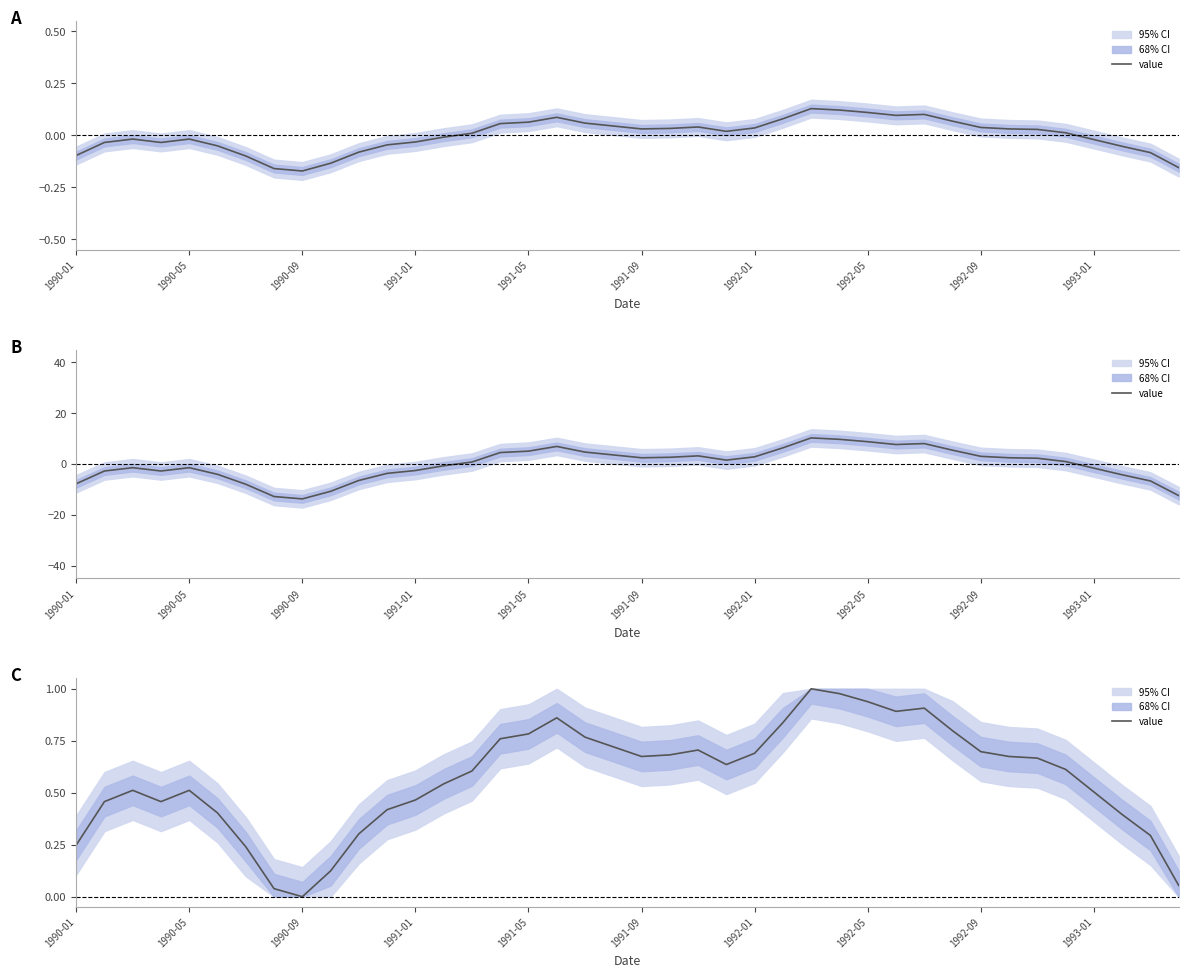

Does the chart have visible grid lines?

No